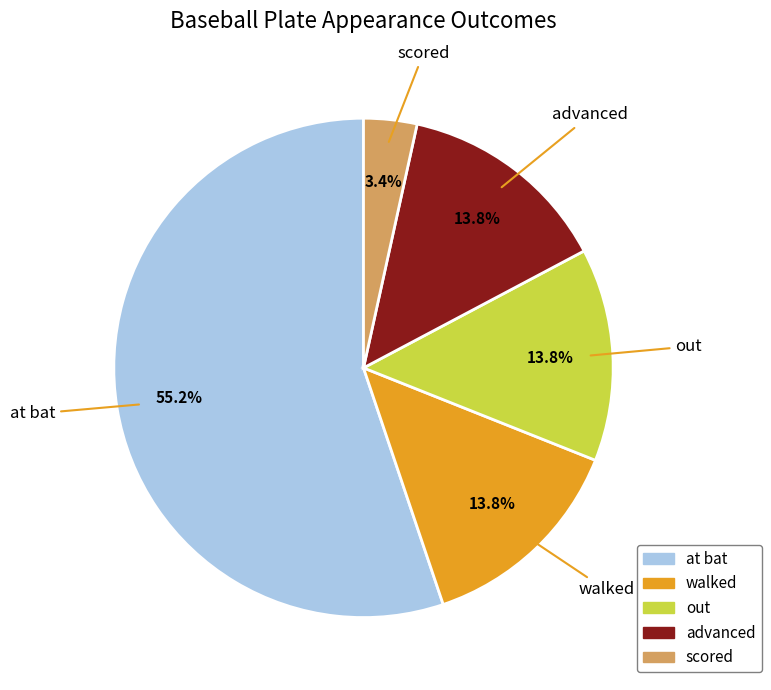

True or false: at bat accounts for 55% of the total.

True